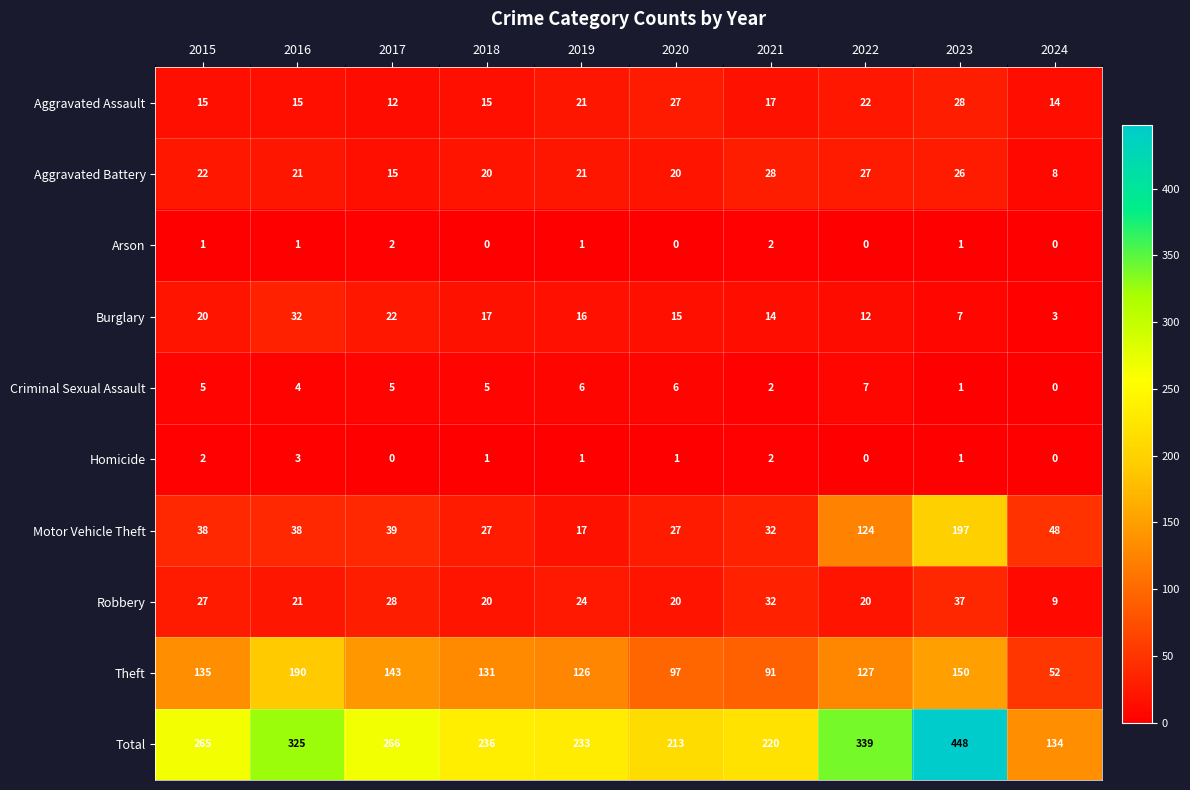

The value of Motor Vehicle Theft at 2021 is 32. True or false?

True